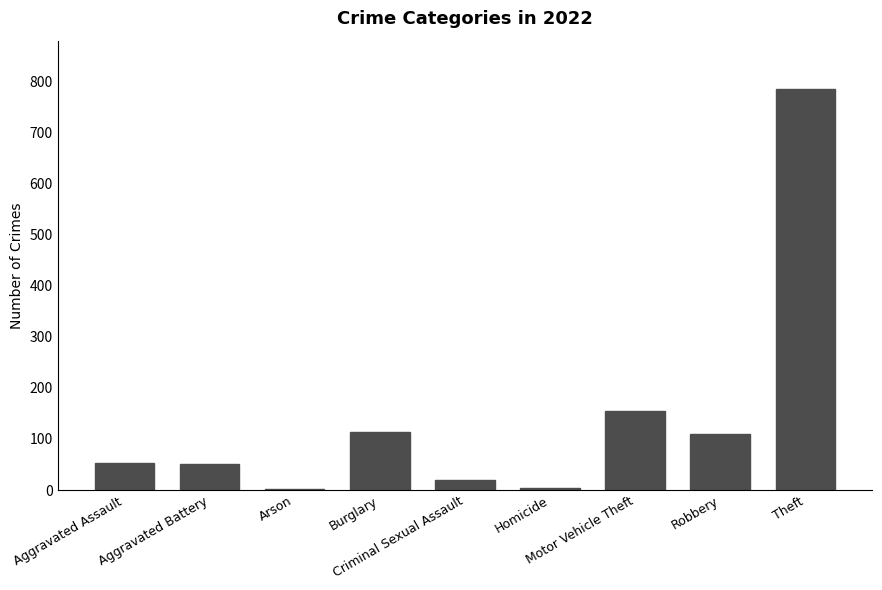

What is the minimum value shown in the chart?

3